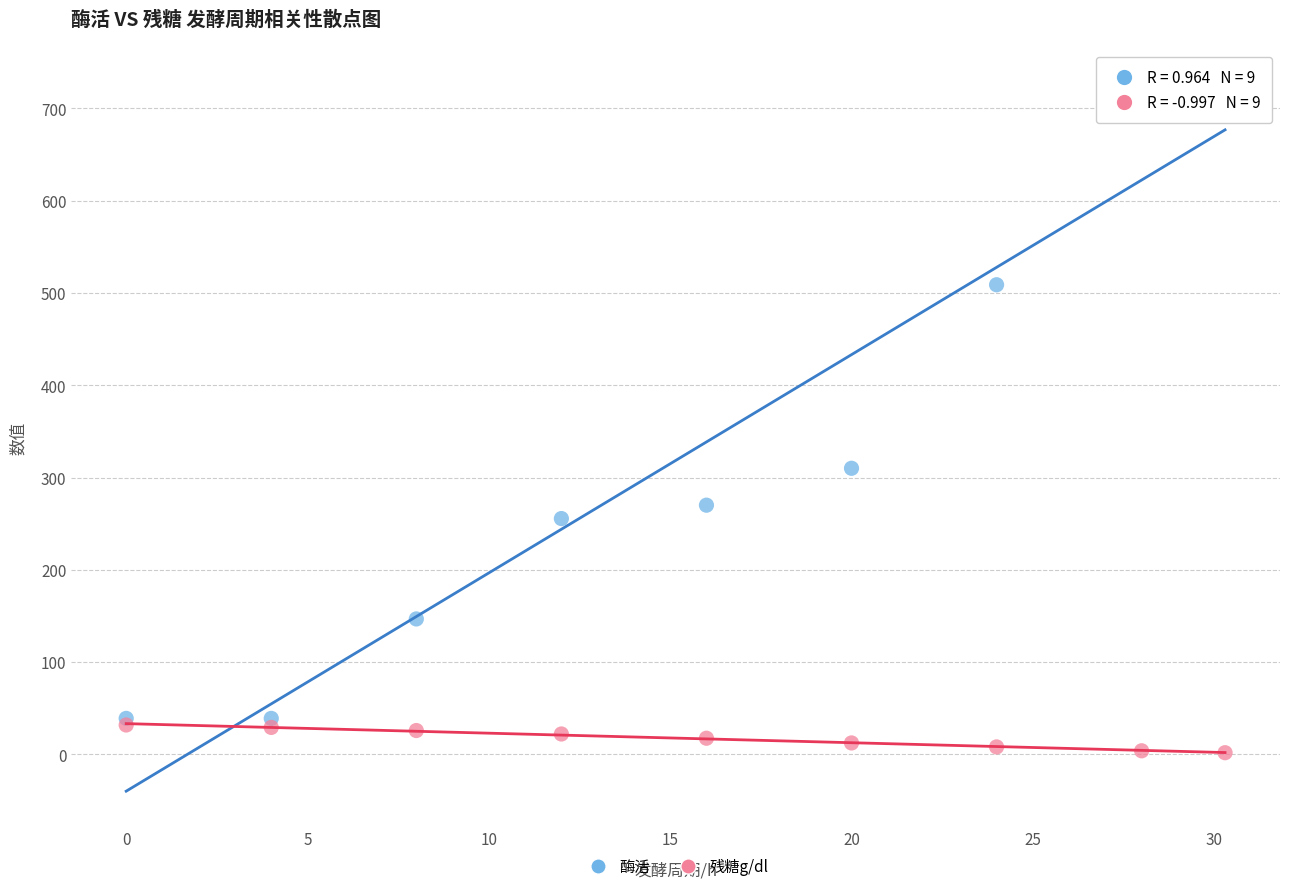

Which series has the widest spread of Y values?

酶活